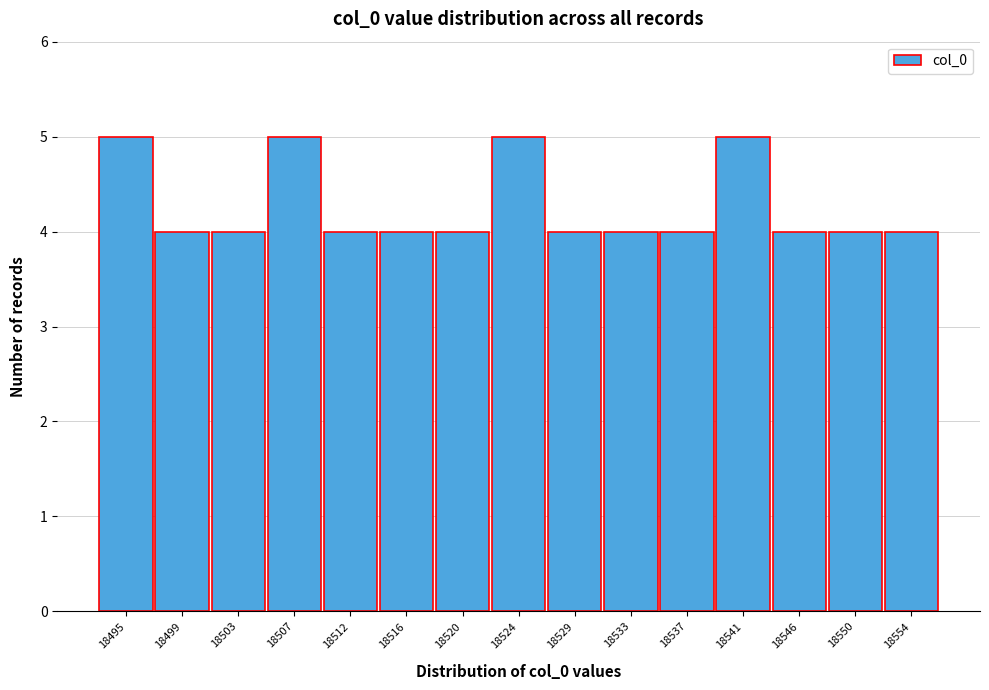

Reading left to right, list all the values displayed in this chart.

5	4	4	5	4	4	4	5	4	4	4	5	4	4	4